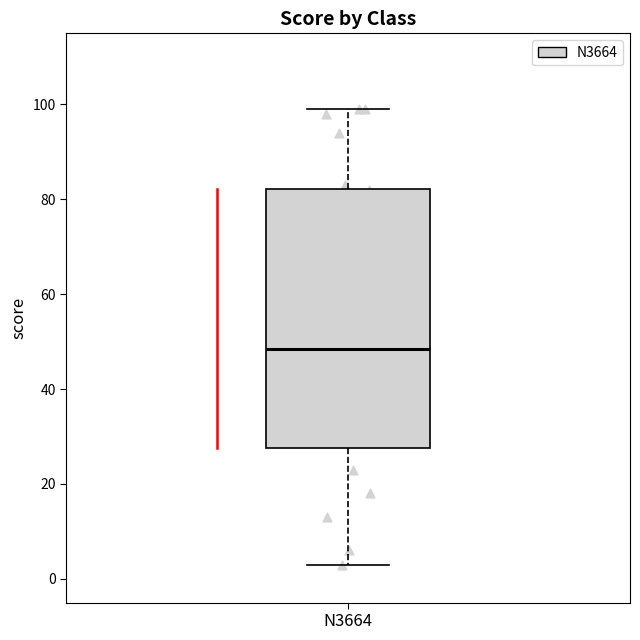

Where is the lower edge of the box for N3664 on the y-axis? The values are not printed on the chart, so give them approximately, as read against the axis.

28